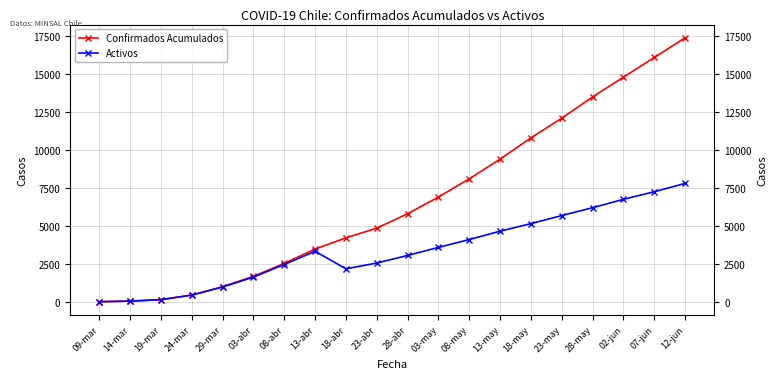

What is the value of the Confirmados Acumulados point at the 10th from the left?

4850